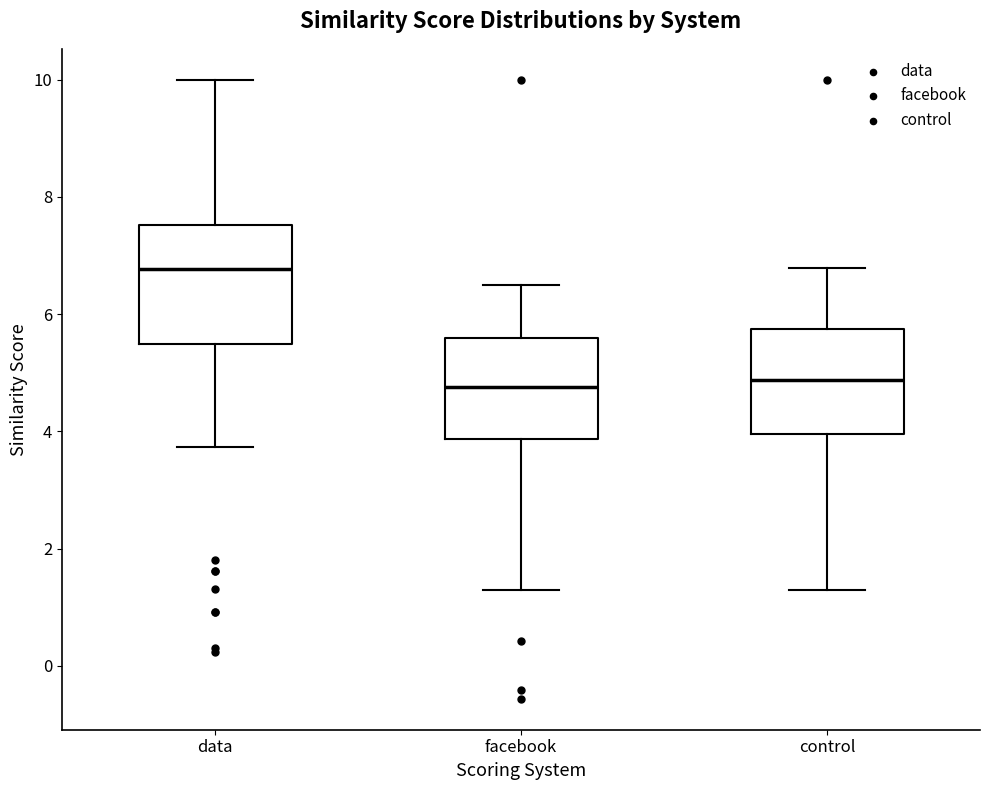

Which box's median line is the highest?

data